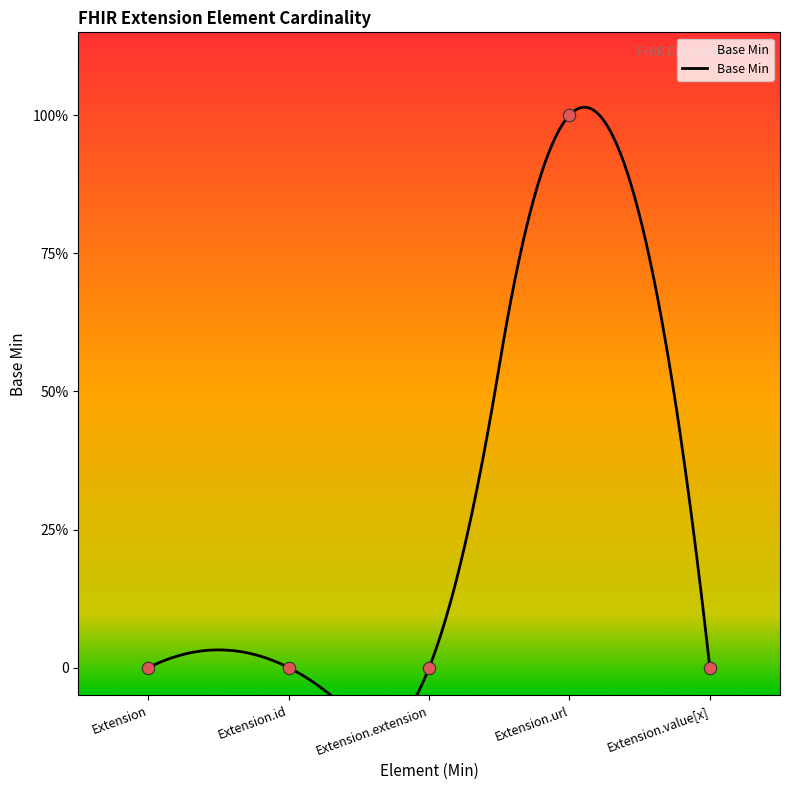

Which has a higher value, Extension.extension or Extension.value[x]?

Extension.extension